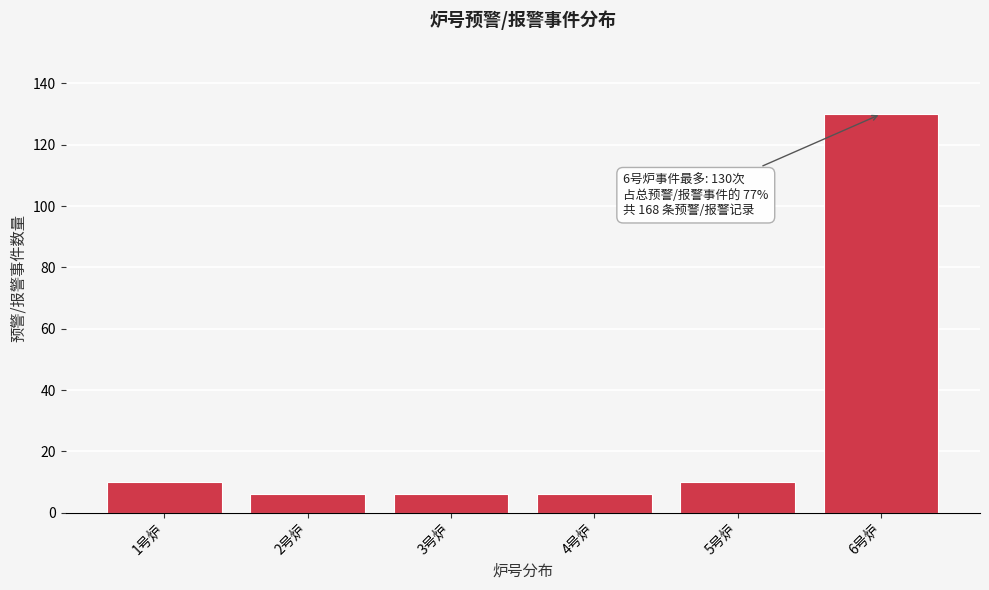

Reading right to left, list all the values displayed in this chart.

6号炉=130	5号炉=10	4号炉=6	3号炉=6	2号炉=6	1号炉=10